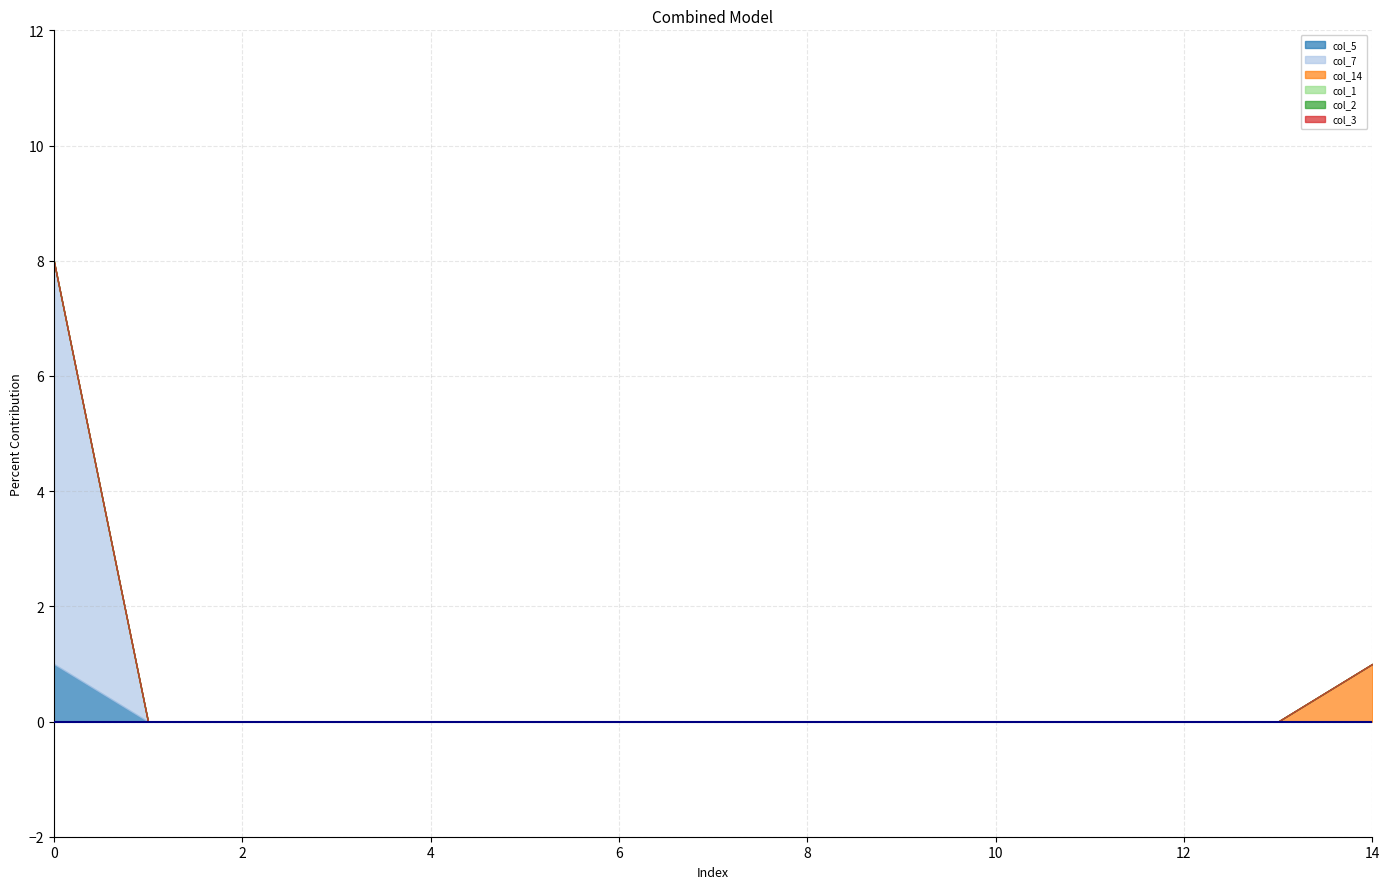

At 1, list the series in order from largest to smallest.

col_5, col_7, col_14, col_1, col_2, col_3